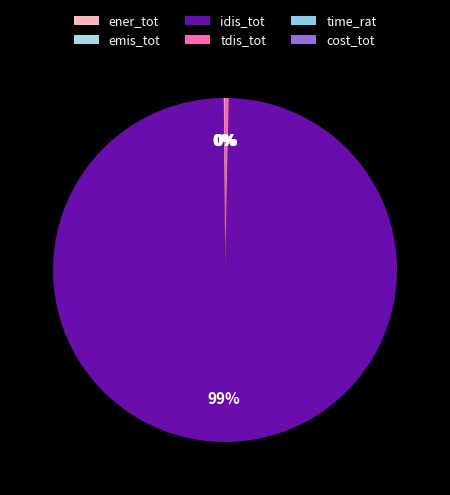

Count the number of slices in the pie.

6